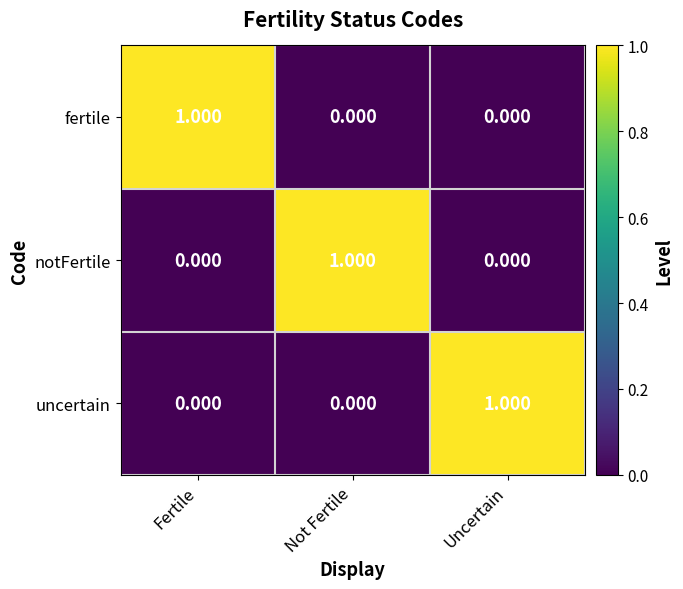

How many distinct data groups are displayed?

3